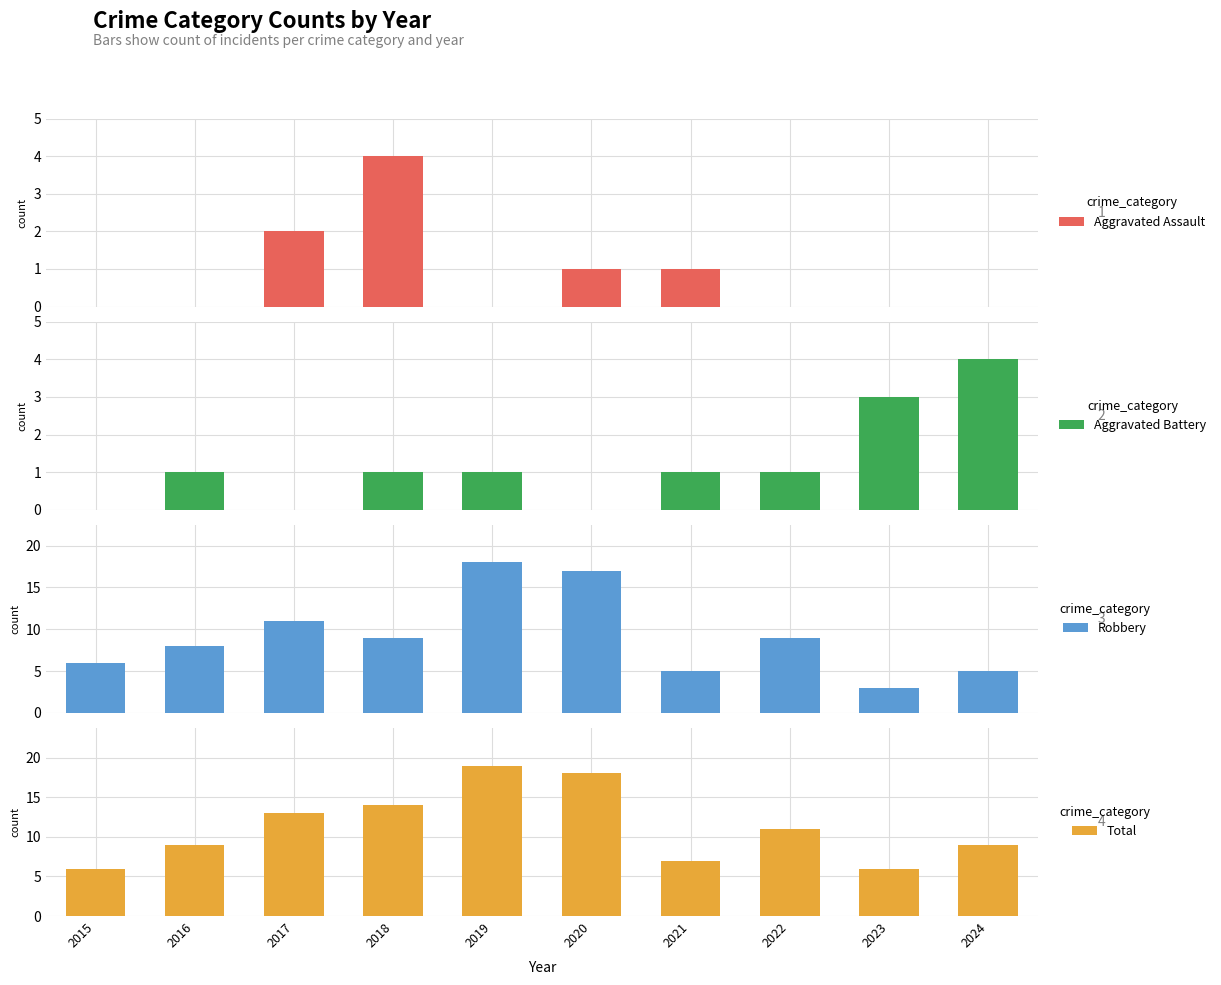

What is the difference between the maximum and minimum values in the Aggravated Assault series?

4